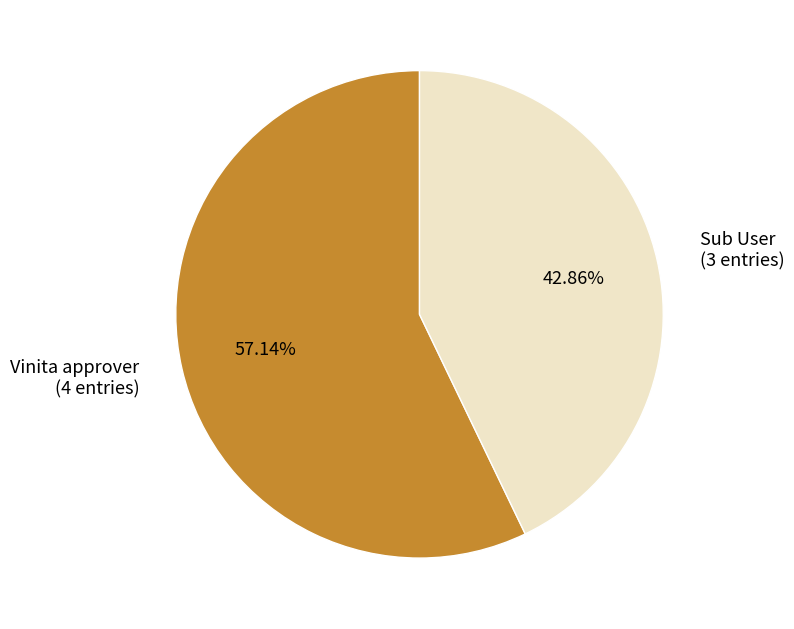

Approximately how many times larger is the value at Vinita approver (4 entries) compared to Sub User (3 entries)?

1.3